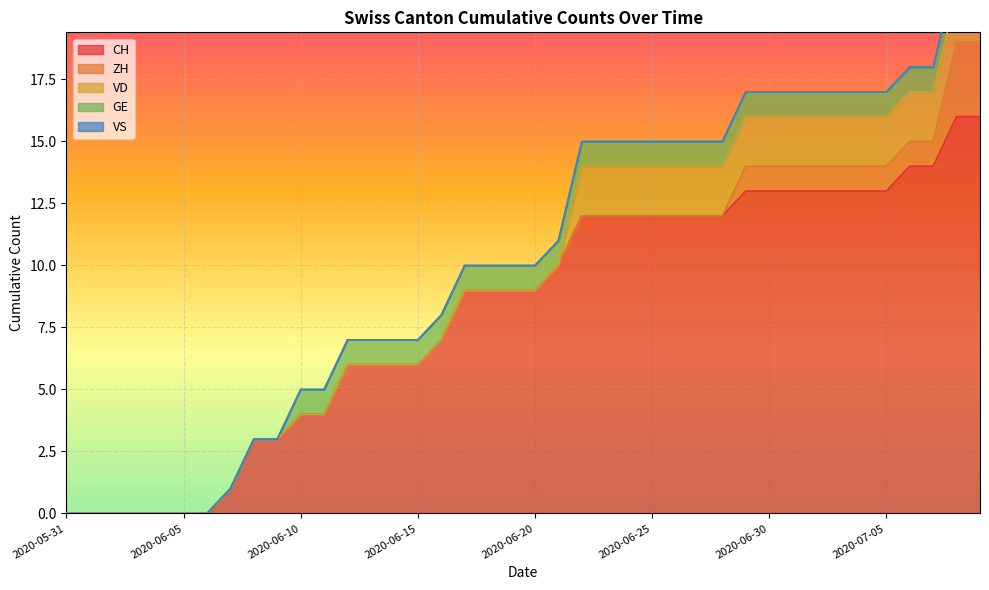

Reading right to left, transcribe all the data shown in this chart.

CH: 16	16	14	14	13	13	13	13	13	13	13	12	12	12	12	12	12	12	10	9	9	9	9	7	6	6	6	6	4	4	3	3	1	0	0	0	0	0	0	0
ZH: 3	3	1	1	1	1	1	1	1	1	1	0	0	0	0	0	0	0	0	0	0	0	0	0	0	0	0	0	0	0	0	0	0	0	0	0	0	0	0	0
VD: 2	2	2	2	2	2	2	2	2	2	2	2	2	2	2	2	2	2	0	0	0	0	0	0	0	0	0	0	0	0	0	0	0	0	0	0	0	0	0	0
GE: 1	1	1	1	1	1	1	1	1	1	1	1	1	1	1	1	1	1	1	1	1	1	1	1	1	1	1	1	1	1	0	0	0	0	0	0	0	0	0	0
VS: 0	0	0	0	0	0	0	0	0	0	0	0	0	0	0	0	0	0	0	0	0	0	0	0	0	0	0	0	0	0	0	0	0	0	0	0	0	0	0	0